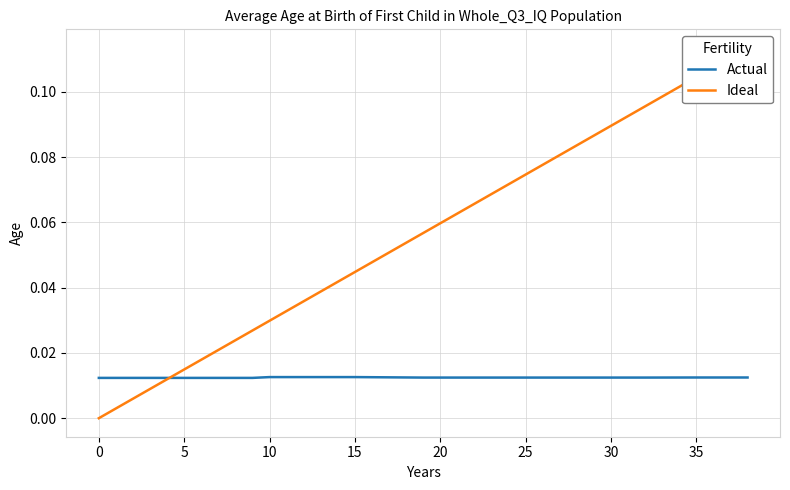

Which series ends up on top after the final intersection of Ideal and Actual?

Ideal